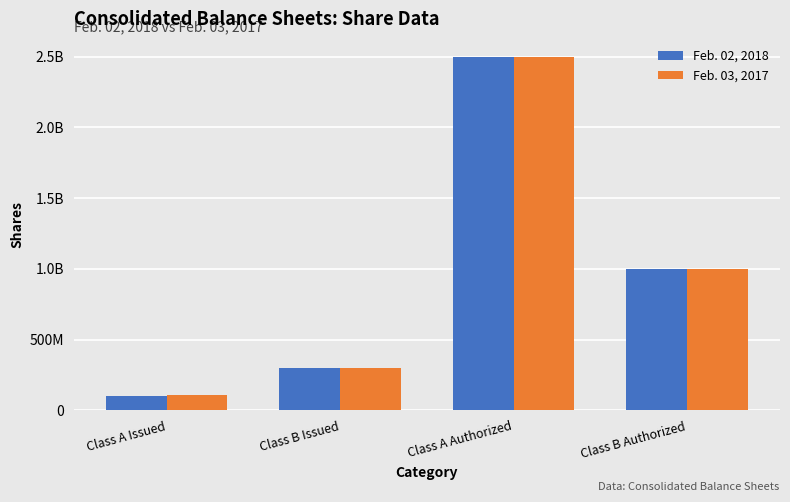

What is the total value across all series at Class B Issued?

600000000